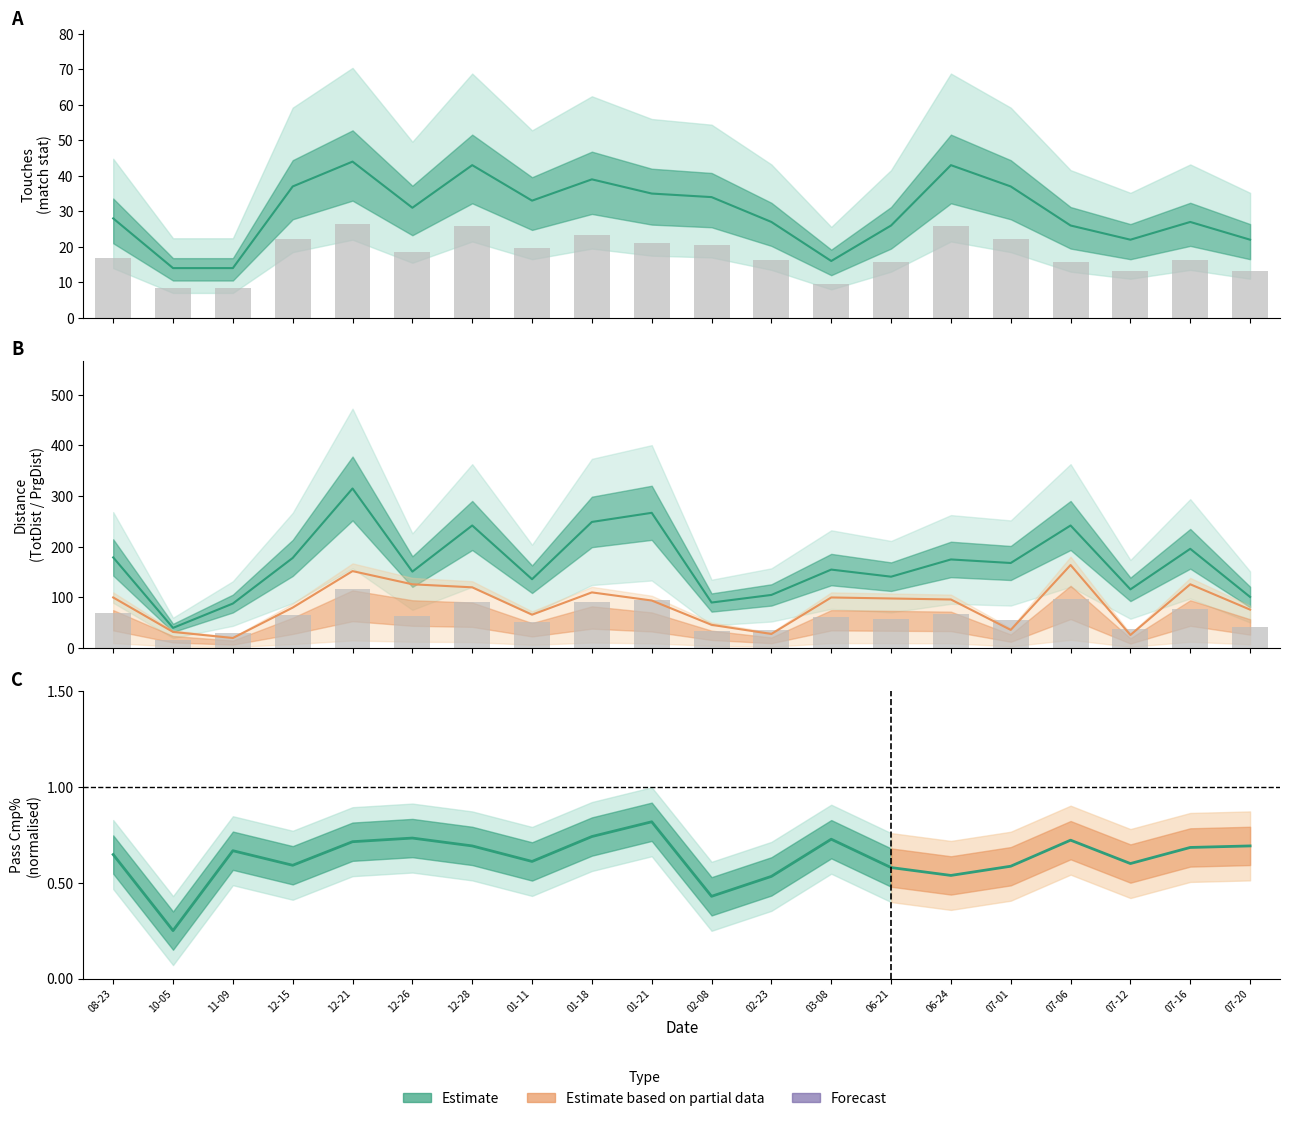

What is the difference between the second highest and minimum values in the Cmp% series?

0.5